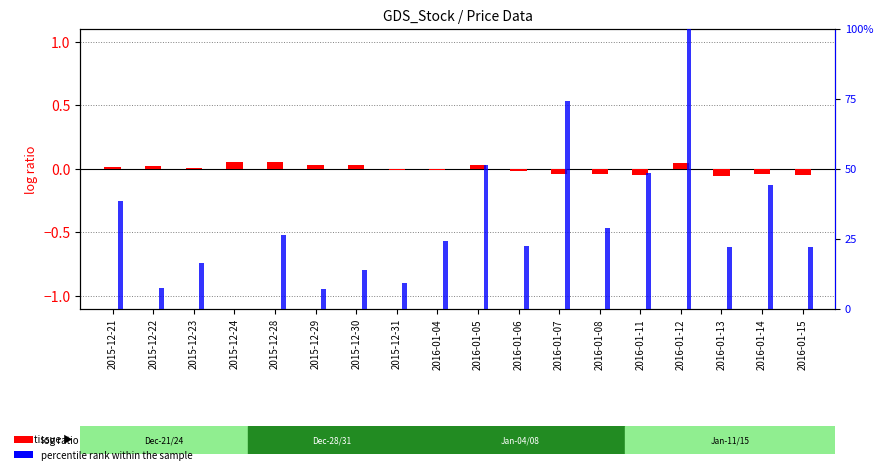

Reading left to right, what are all the values shown in this chart?

log ratio: 0.0	0.0	0.0	0.1	0.1	0.0	0.0	-0.0	-0.0	0.0	-0.0	-0.0	-0.0	-0.0	0.0	-0.1	-0.0	-0.0
percentile rank within the sample: 38.4	7.4	16.3	0.0	26.3	7.2	14.0	9.3	24.4	51.4	22.6	74.4	28.8	48.5	100.0	22.2	44.1	22.2